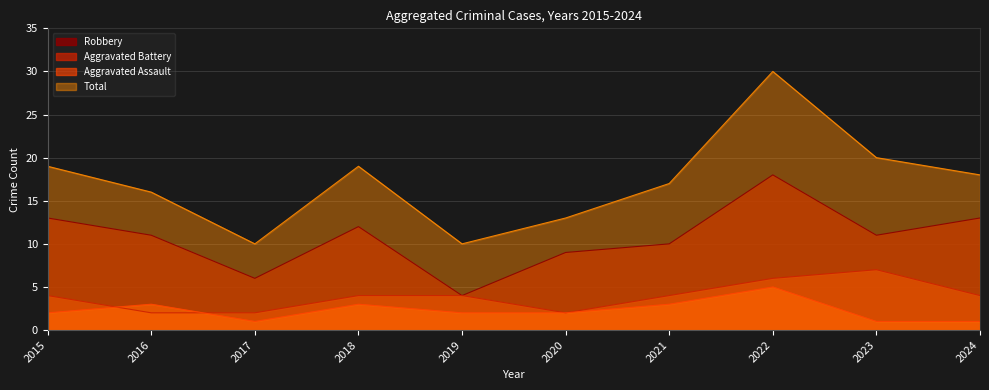

At which category does the chart reach its peak across all series?

2022